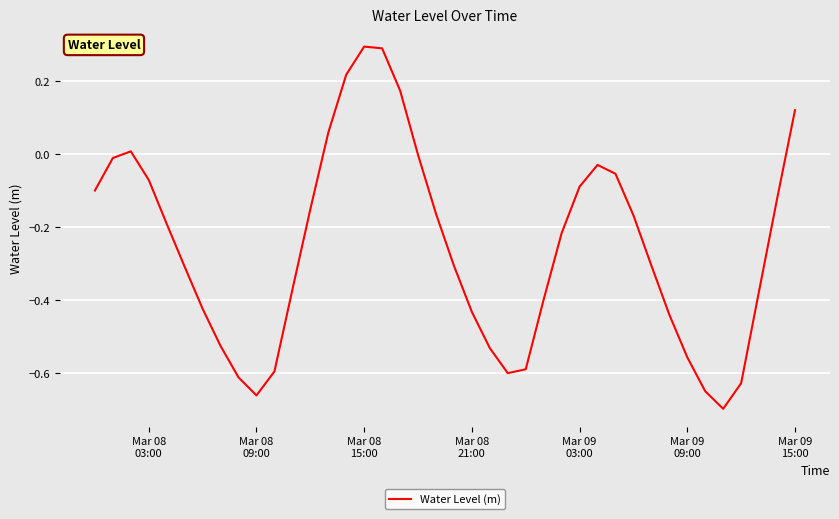

What is the greatest value displayed?

0.3